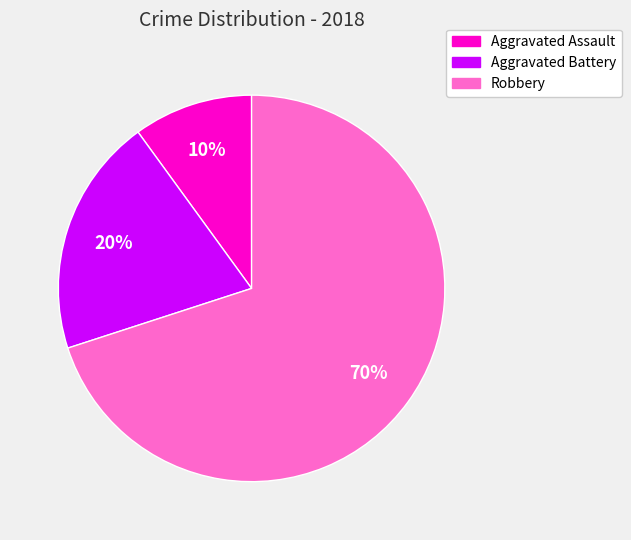

How many segments does this pie chart have?

3